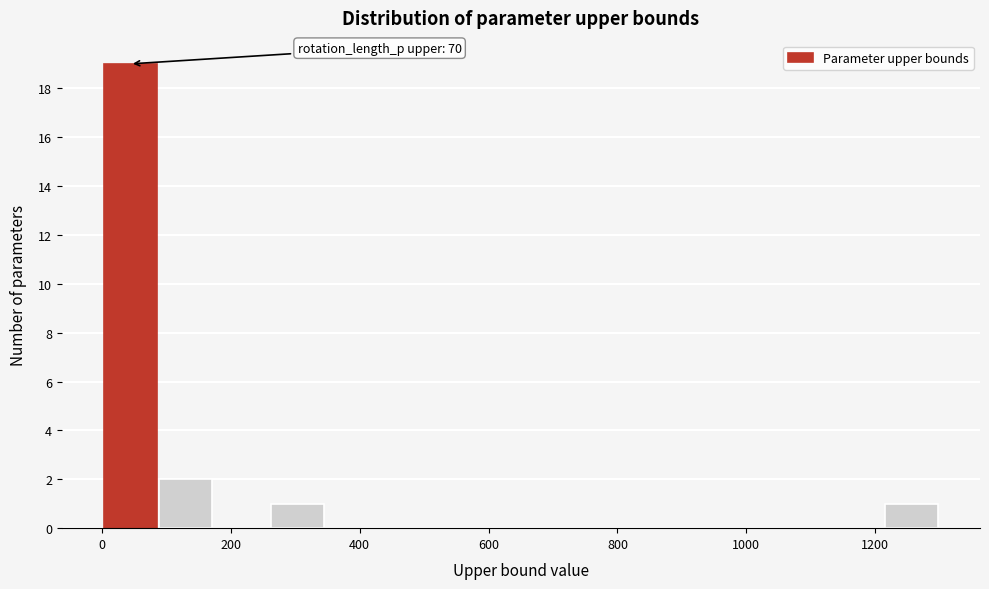

Which range on the x-axis has the tallest bar?

0 to 80